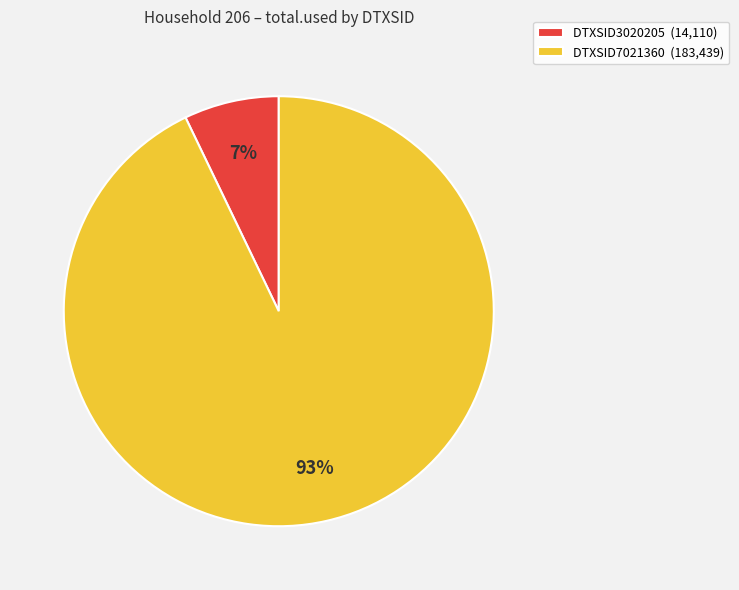

Is DTXSID7021360 the majority of the pie?

Yes